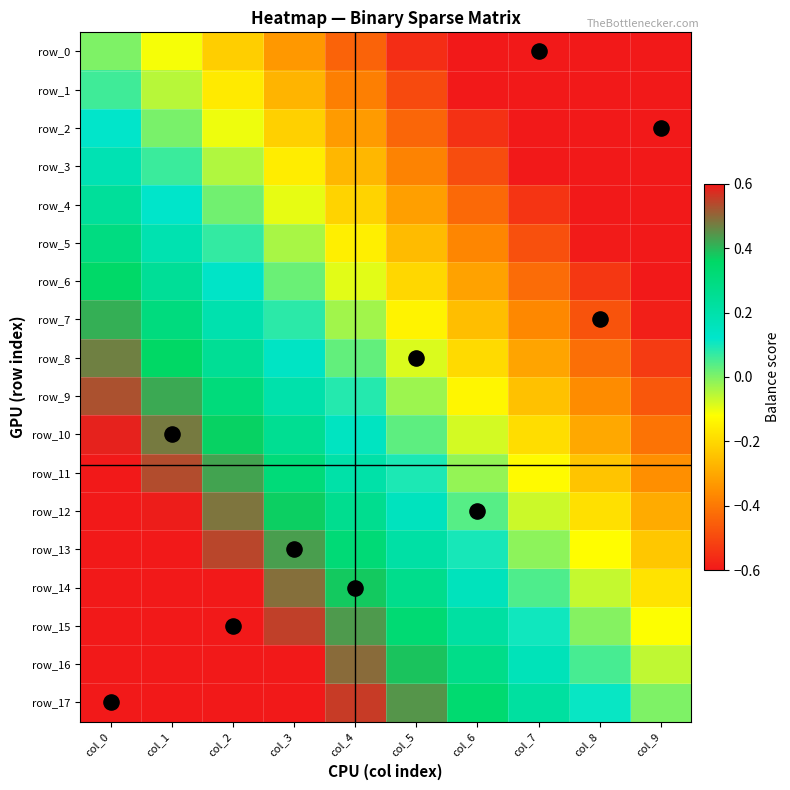

At how many categories does at least one series exceed 0?

9